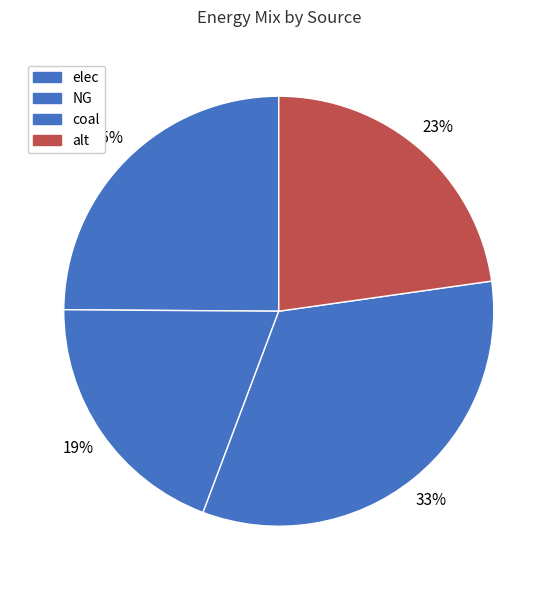

Which slice is the smallest?

NG